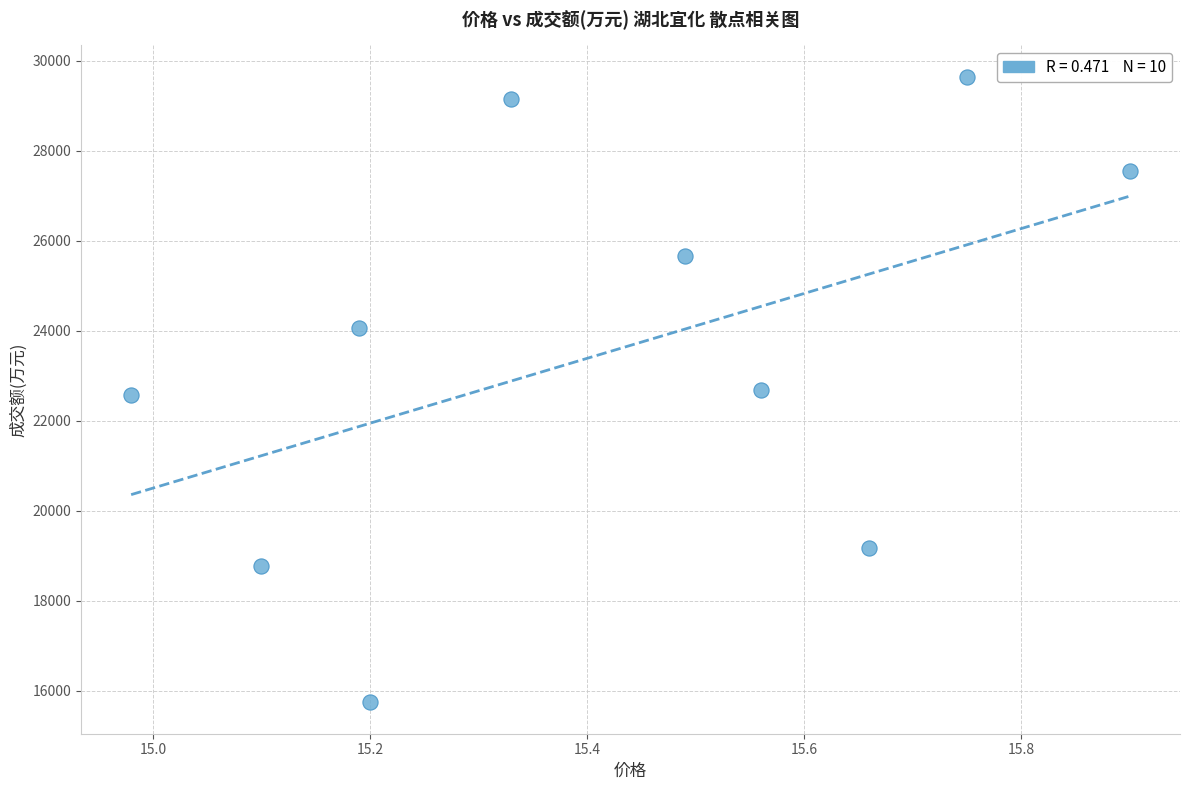

What is the range of Y values (max minus min)?

13912